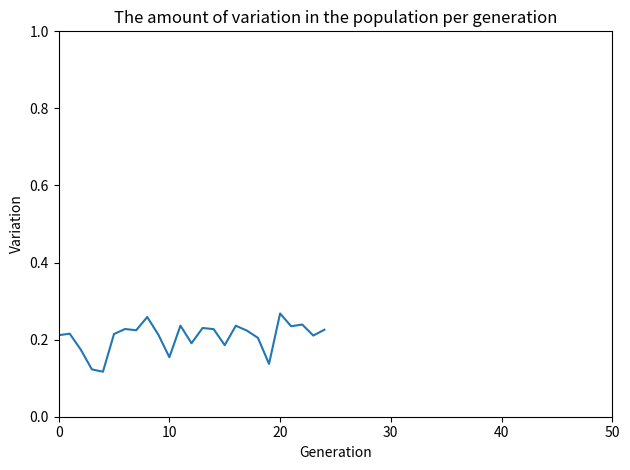

Does the chart have visible grid lines?

No